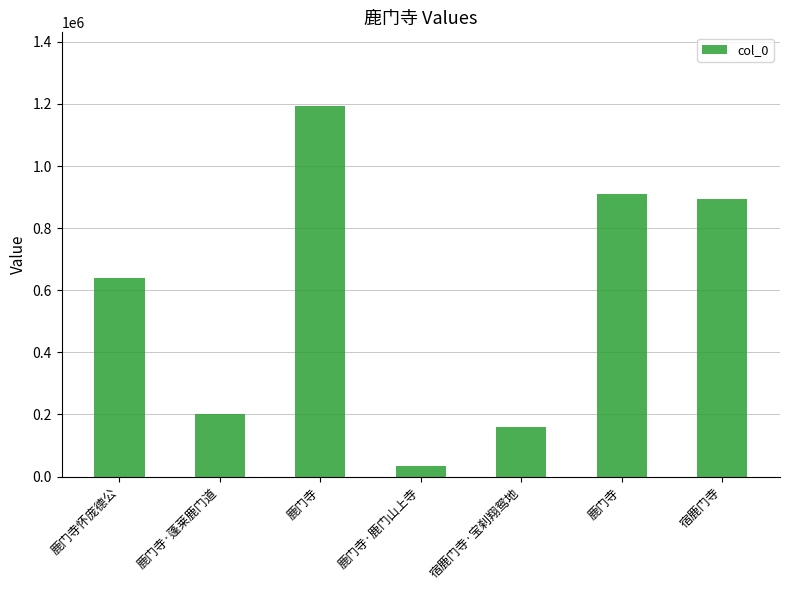

How many distinct data groups are displayed?

1